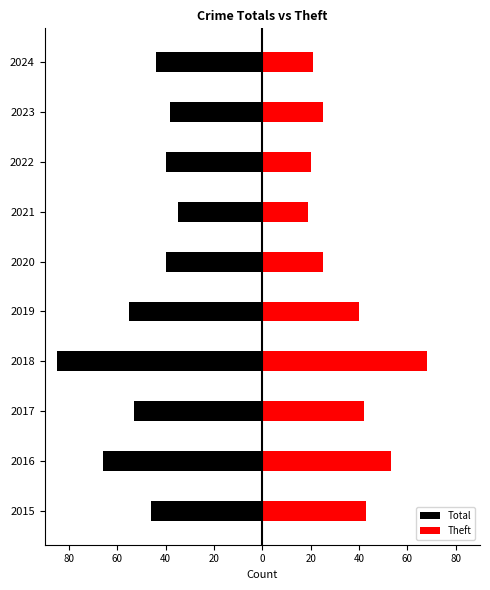

What is the minimum value for Total?

-85